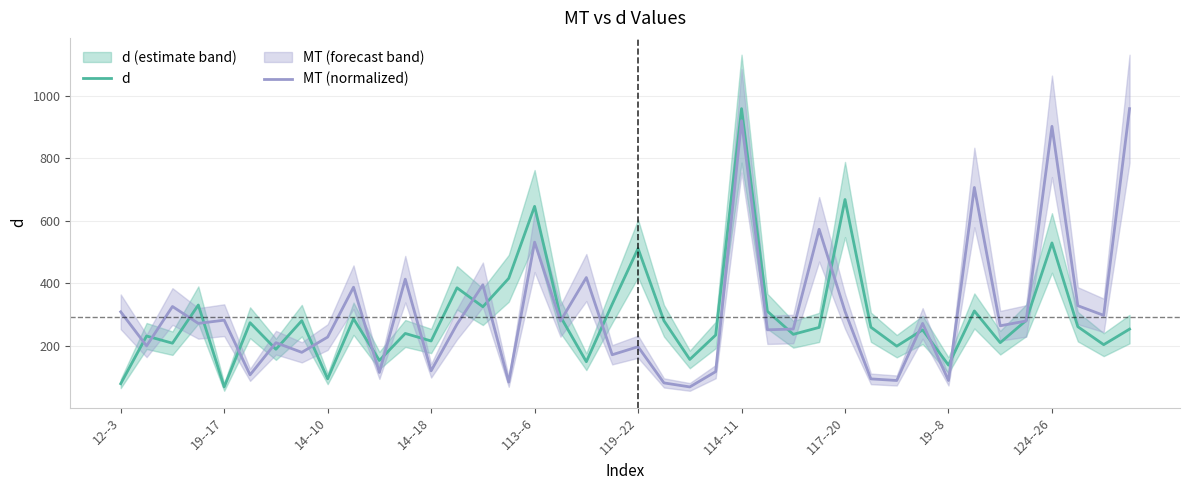

In d, how many points are higher than both neighbors (excluding endpoints)?

14